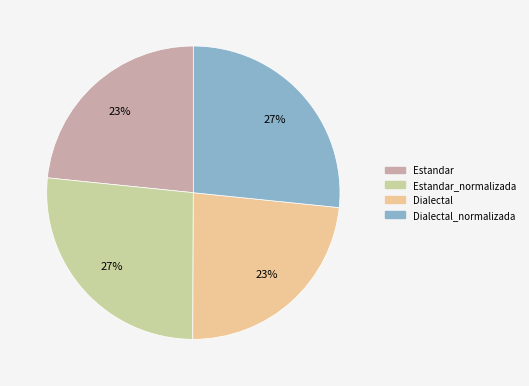

How many segments does this pie chart have?

4